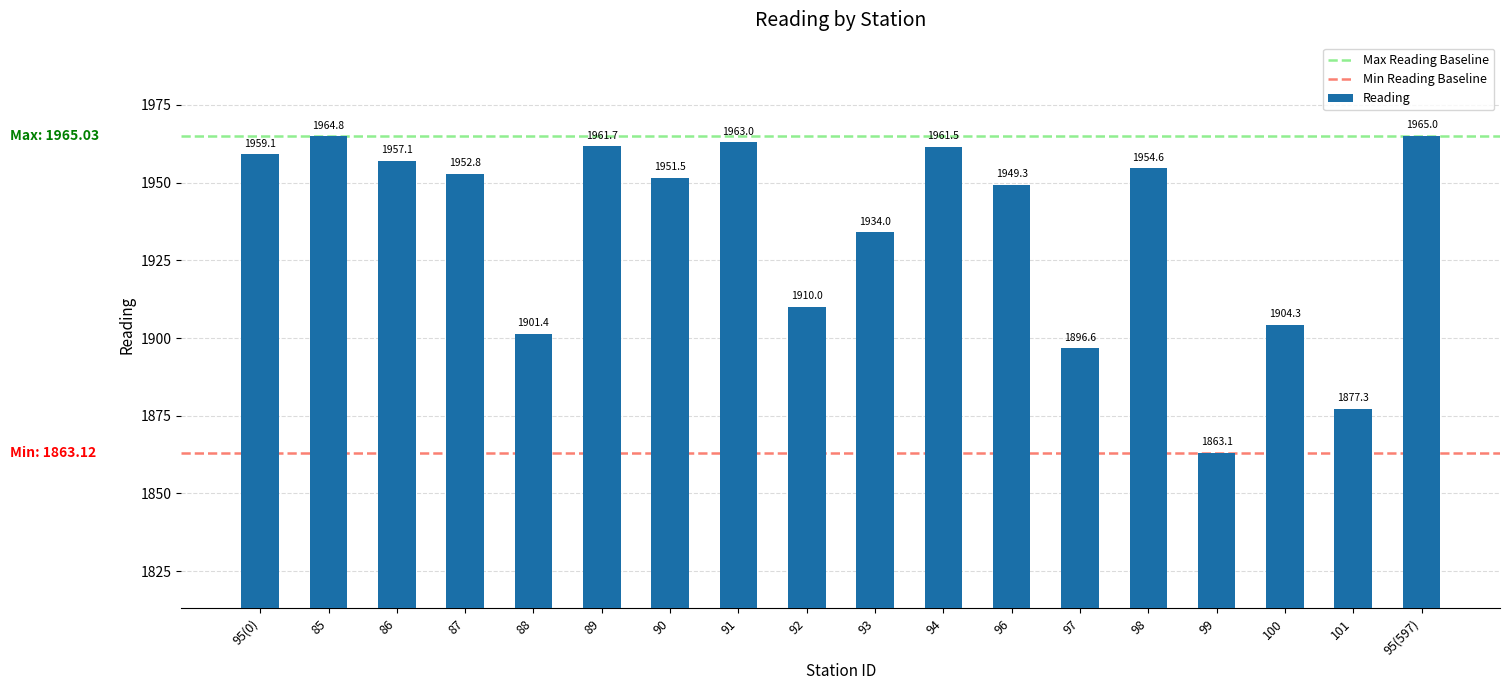

Reading right to left, extract all data points from this chart.

1965.0	1877.3	1904.3	1863.1	1954.6	1896.6	1949.3	1961.5	1934.0	1910.0	1963.0	1951.5	1961.7	1901.4	1952.8	1957.1	1964.8	1959.1